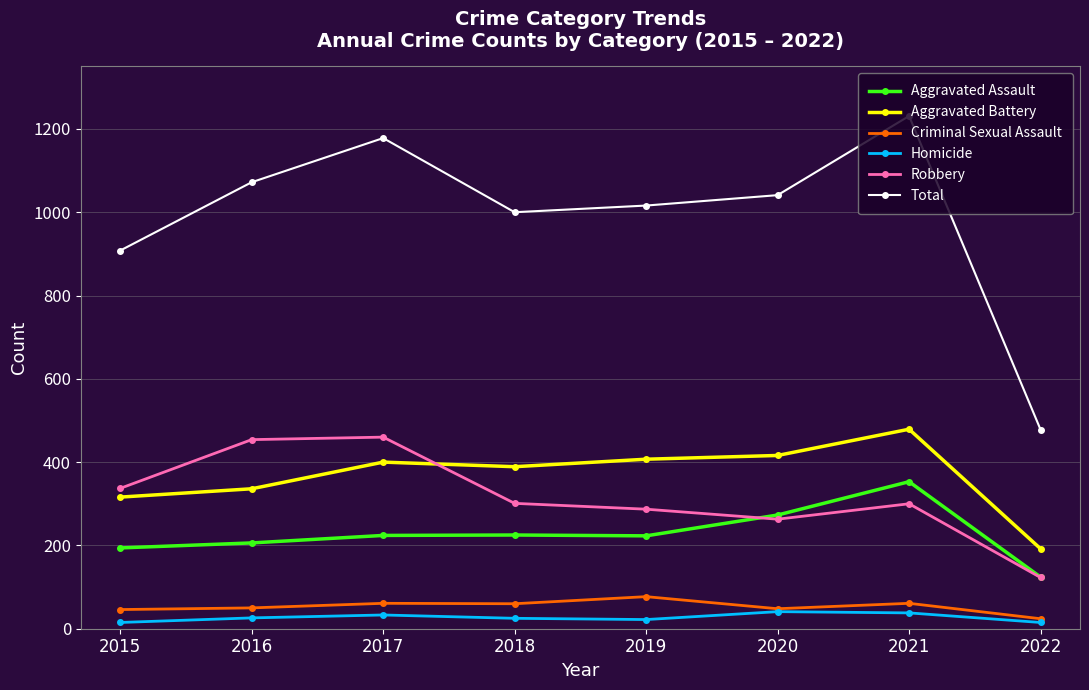

What are all the series names shown in the legend?

Aggravated Assault, Aggravated Battery, Criminal Sexual Assault, Homicide, Robbery, Total